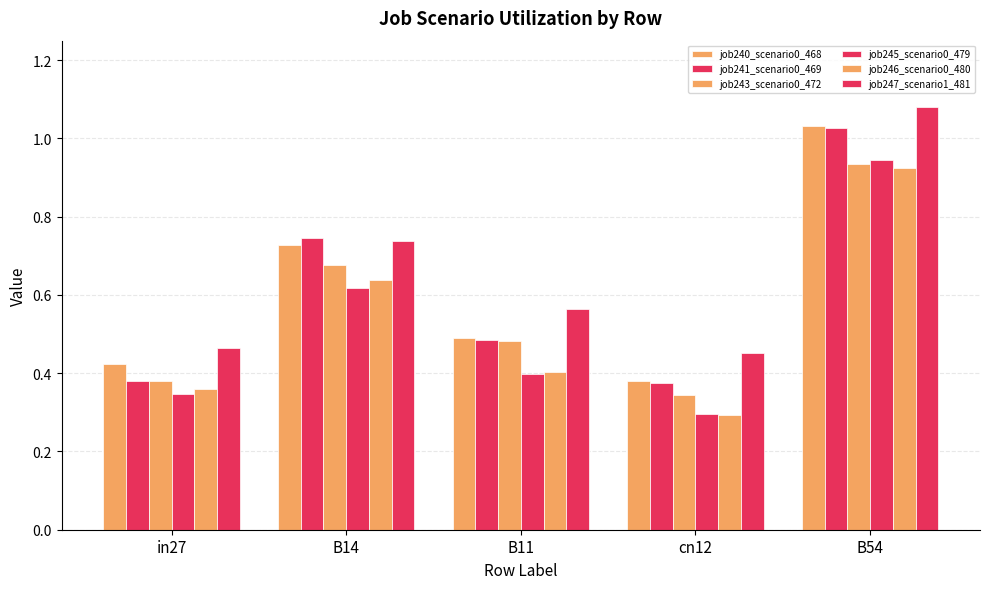

How many data points does each series have?

5